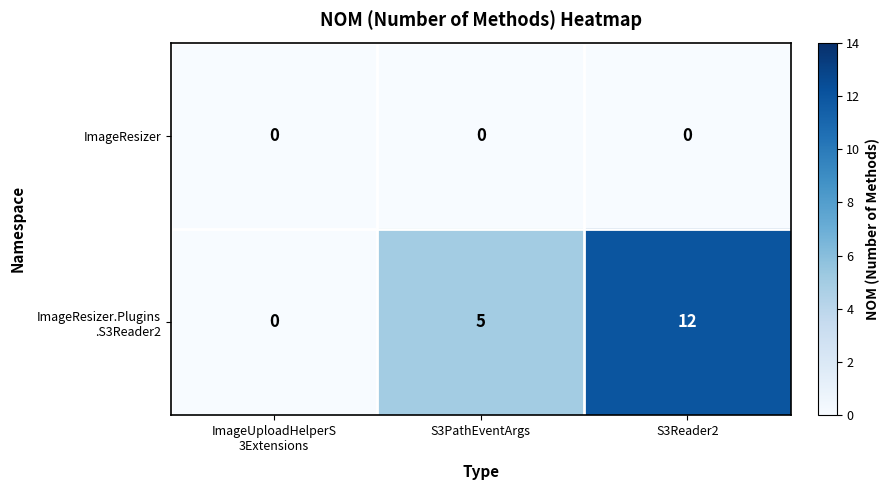

Is it true that ImageResizer equals 0 at S3PathEventArgs?

True